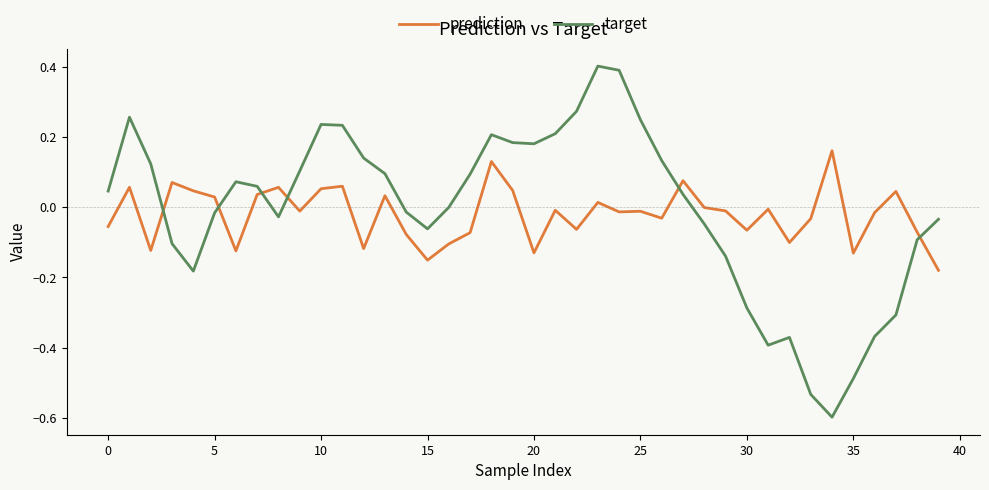

What is the maximum value shown in the chart?

0.4